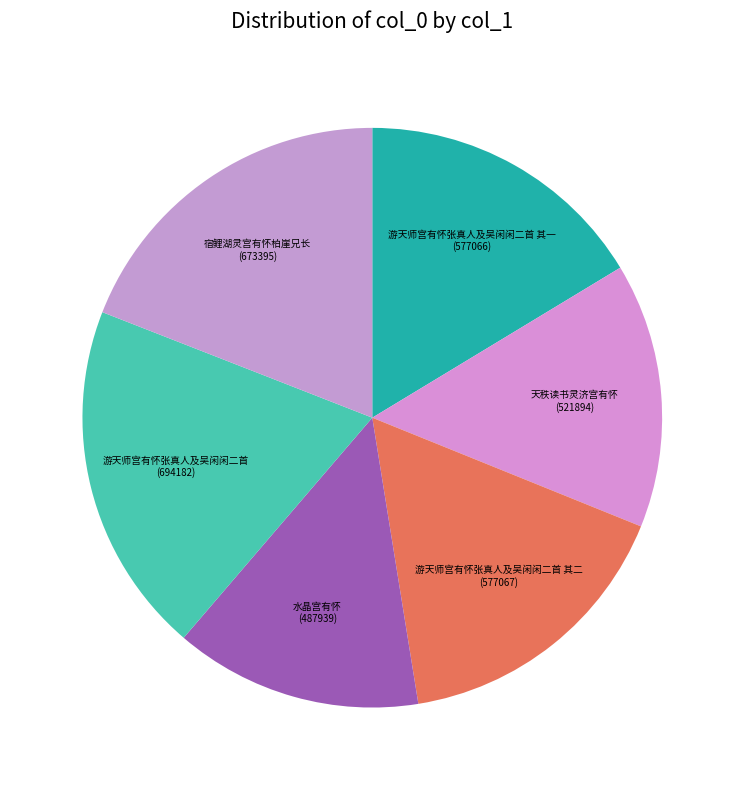

Is it true that 水晶宫有怀 is 20% of the pie?

False